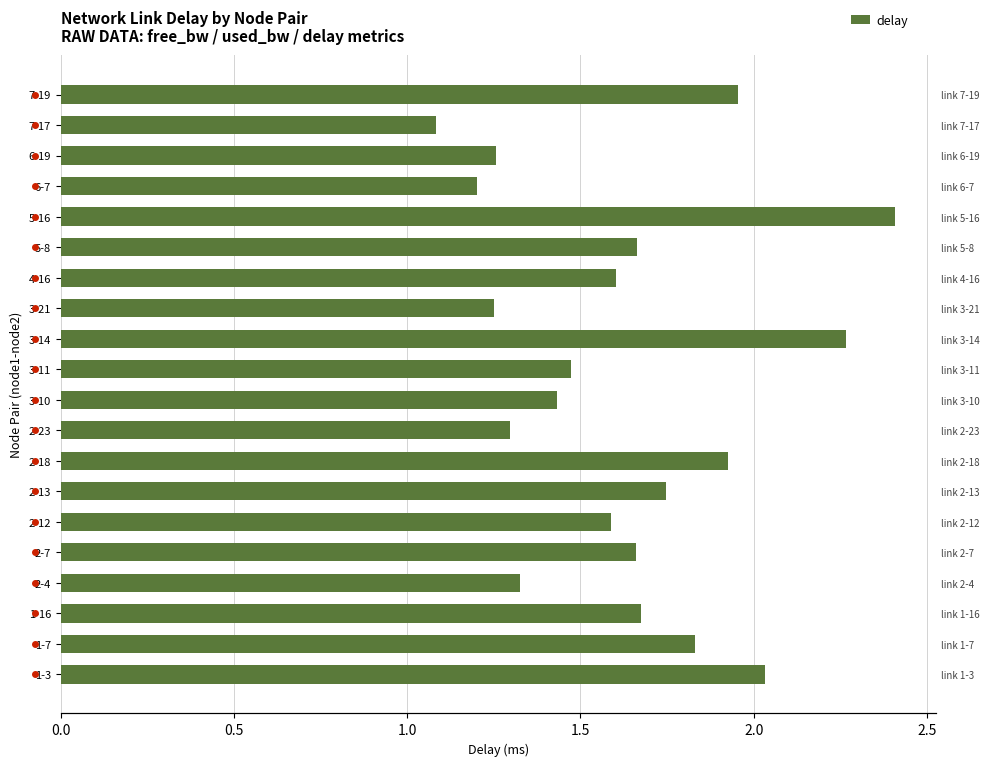

What is the change in value from 2-4 to 2-7?

+0.3